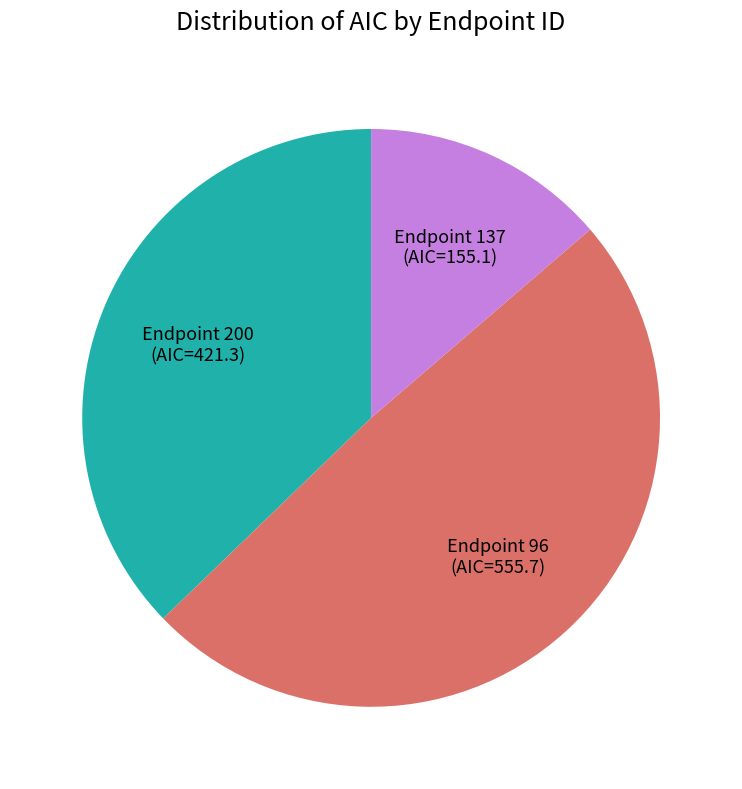

Is it true that Endpoint 137 (AIC=155.1) is 23% of the pie?

False